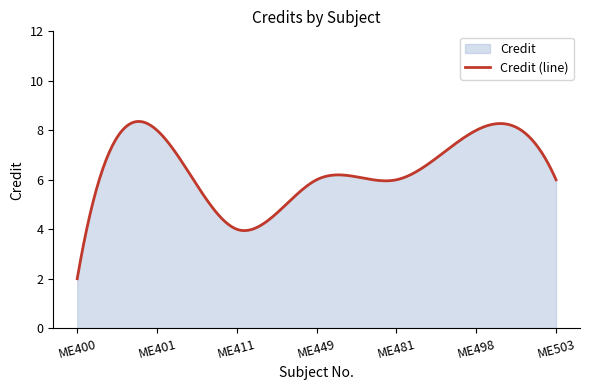

The chart shows a value of 8 at ME401. True or false?

True